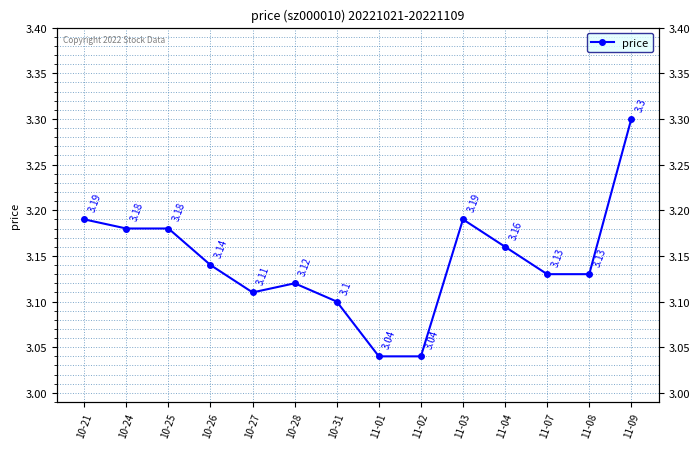

What is the average value?

3.1